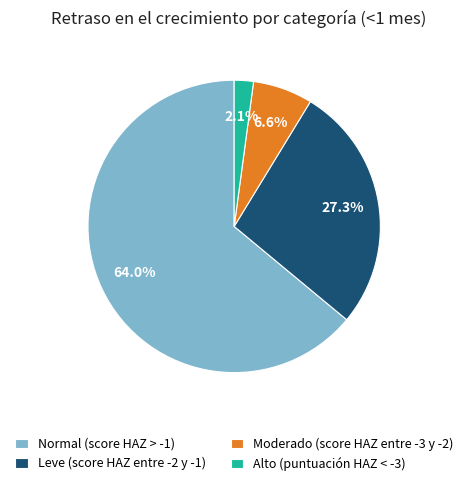

Which category accounts for the majority?

Normal (score HAZ > -1)